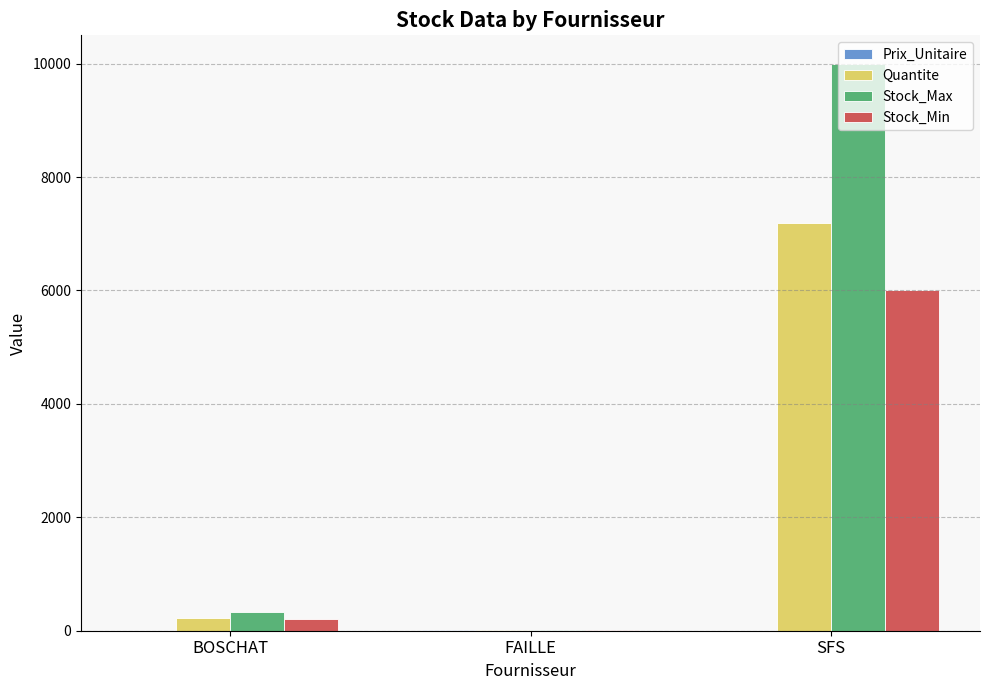

How many series are shown in this chart?

4